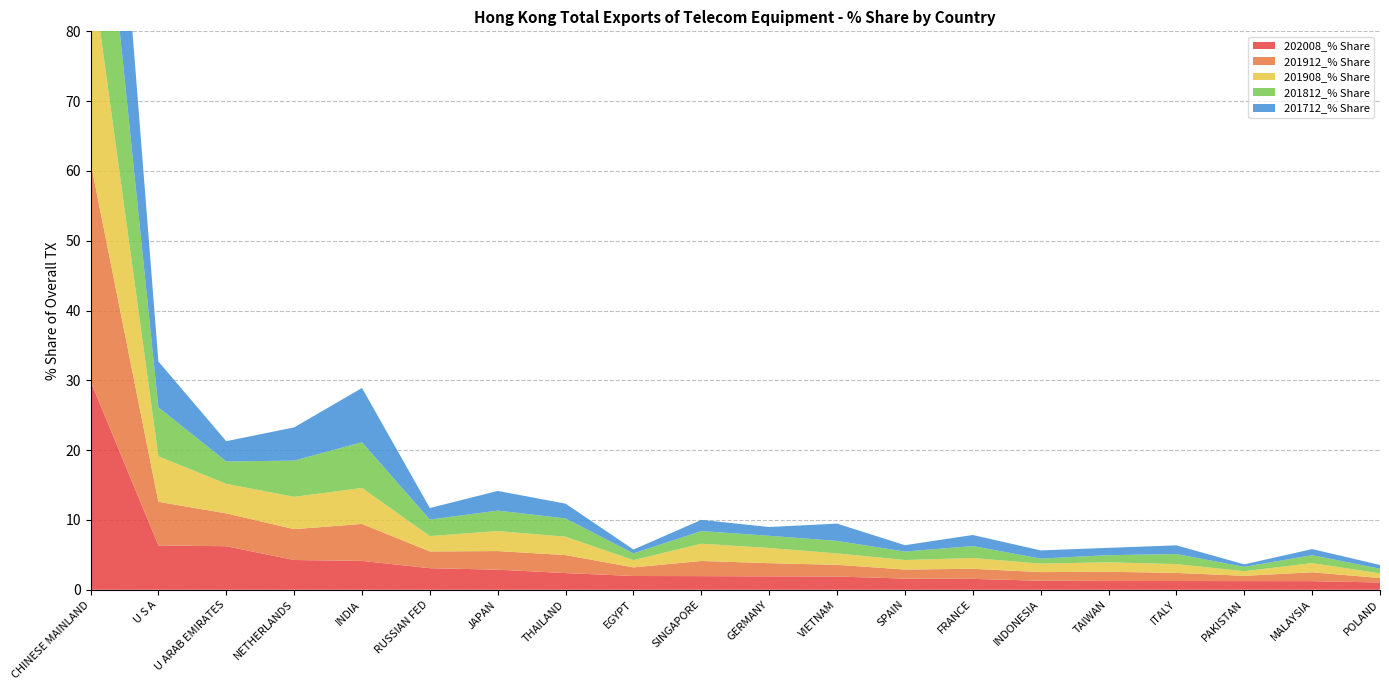

Reading left to right, list all the values displayed in this chart.

202008_% Share: CHINESE MAINLAND=29.9	U S A=6.4	U ARAB EMIRATES=6.2	NETHERLANDS=4.3	INDIA=4.1	RUSSIAN FED=3.1	JAPAN=2.9	THAILAND=2.4	EGYPT=2.0	SINGAPORE=2.0	GERMANY=1.9	VIETNAM=1.9	SPAIN=1.6	FRANCE=1.6	INDONESIA=1.3	TAIWAN=1.3	ITALY=1.3	PAKISTAN=1.2	MALAYSIA=1.2	POLAND=1.0
201912_% Share: CHINESE MAINLAND=31.4	U S A=6.2	U ARAB EMIRATES=4.7	NETHERLANDS=4.4	INDIA=5.3	RUSSIAN FED=2.4	JAPAN=2.7	THAILAND=2.6	EGYPT=1.2	SINGAPORE=2.2	GERMANY=1.9	VIETNAM=1.7	SPAIN=1.3	FRANCE=1.4	INDONESIA=1.2	TAIWAN=1.3	ITALY=1.2	PAKISTAN=0.8	MALAYSIA=1.3	POLAND=0.6
201908_% Share: CHINESE MAINLAND=28.9	U S A=6.5	U ARAB EMIRATES=4.2	NETHERLANDS=4.6	INDIA=5.2	RUSSIAN FED=2.2	JAPAN=2.9	THAILAND=2.6	EGYPT=1.0	SINGAPORE=2.5	GERMANY=2.2	VIETNAM=1.6	SPAIN=1.4	FRANCE=1.5	INDONESIA=1.2	TAIWAN=1.4	ITALY=1.3	PAKISTAN=0.7	MALAYSIA=1.3	POLAND=0.7
201812_% Share: CHINESE MAINLAND=30.6	U S A=7.0	U ARAB EMIRATES=3.2	NETHERLANDS=5.2	INDIA=6.6	RUSSIAN FED=2.4	JAPAN=2.9	THAILAND=2.6	EGYPT=1.0	SINGAPORE=1.8	GERMANY=1.8	VIETNAM=1.8	SPAIN=1.2	FRANCE=1.7	INDONESIA=0.7	TAIWAN=1.0	ITALY=1.4	PAKISTAN=0.6	MALAYSIA=1.1	POLAND=0.7
201712_% Share: CHINESE MAINLAND=35.5	U S A=6.6	U ARAB EMIRATES=2.9	NETHERLANDS=4.8	INDIA=7.8	RUSSIAN FED=1.7	JAPAN=2.8	THAILAND=2.1	EGYPT=0.5	SINGAPORE=1.6	GERMANY=1.3	VIETNAM=2.5	SPAIN=0.9	FRANCE=1.6	INDONESIA=1.2	TAIWAN=1.1	ITALY=1.2	PAKISTAN=0.4	MALAYSIA=0.9	POLAND=0.5